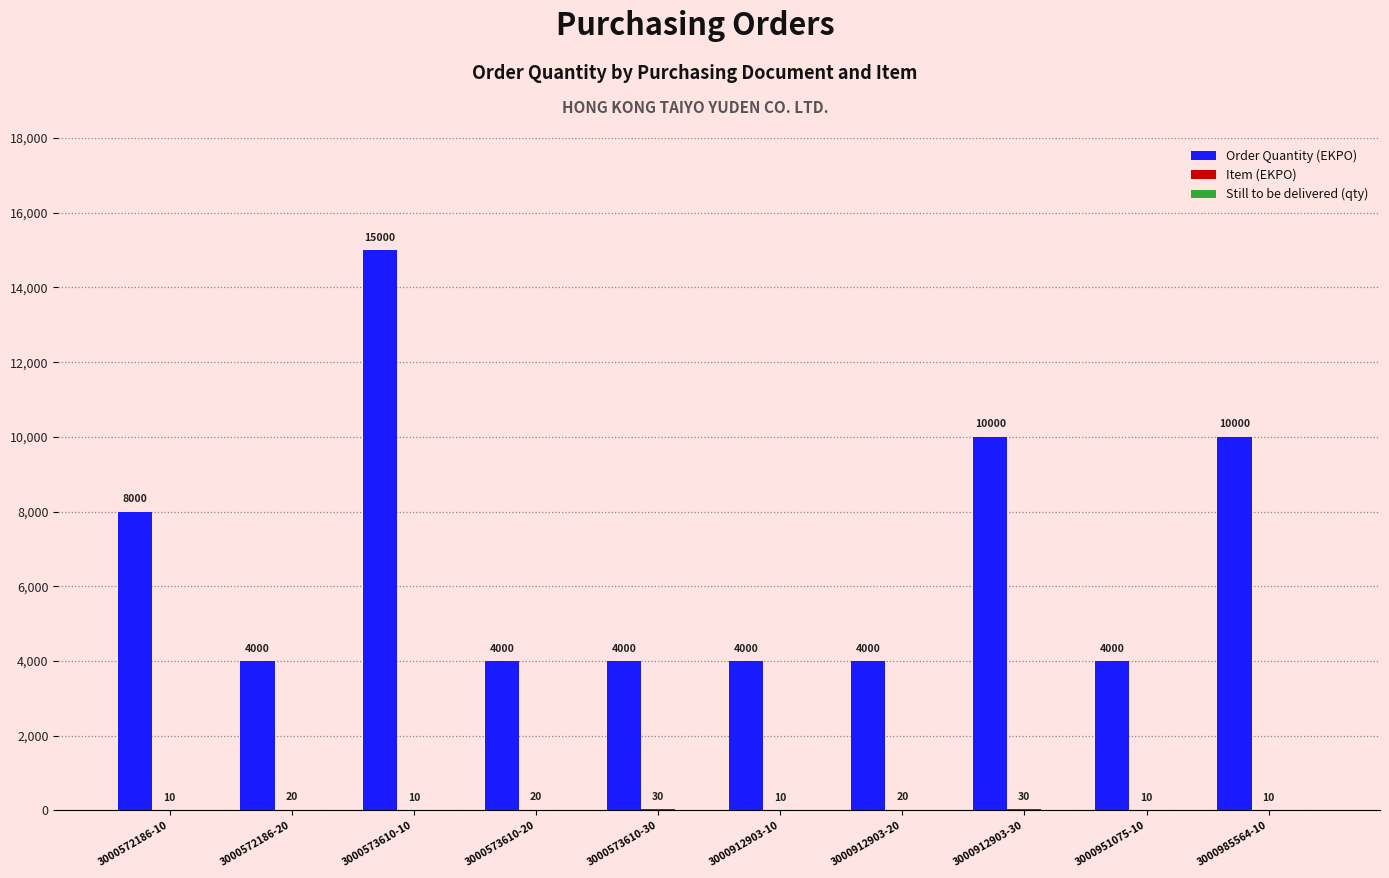

At which category does the chart reach its peak across all series?

3000573610-10